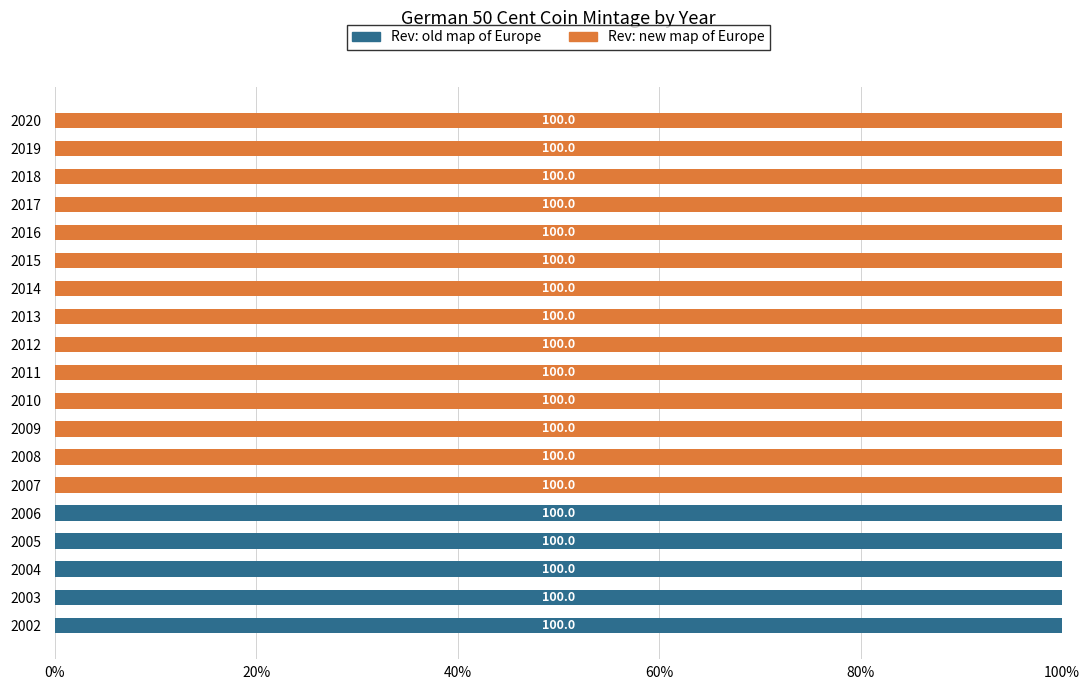

What is the total value across all series at 2003?

100